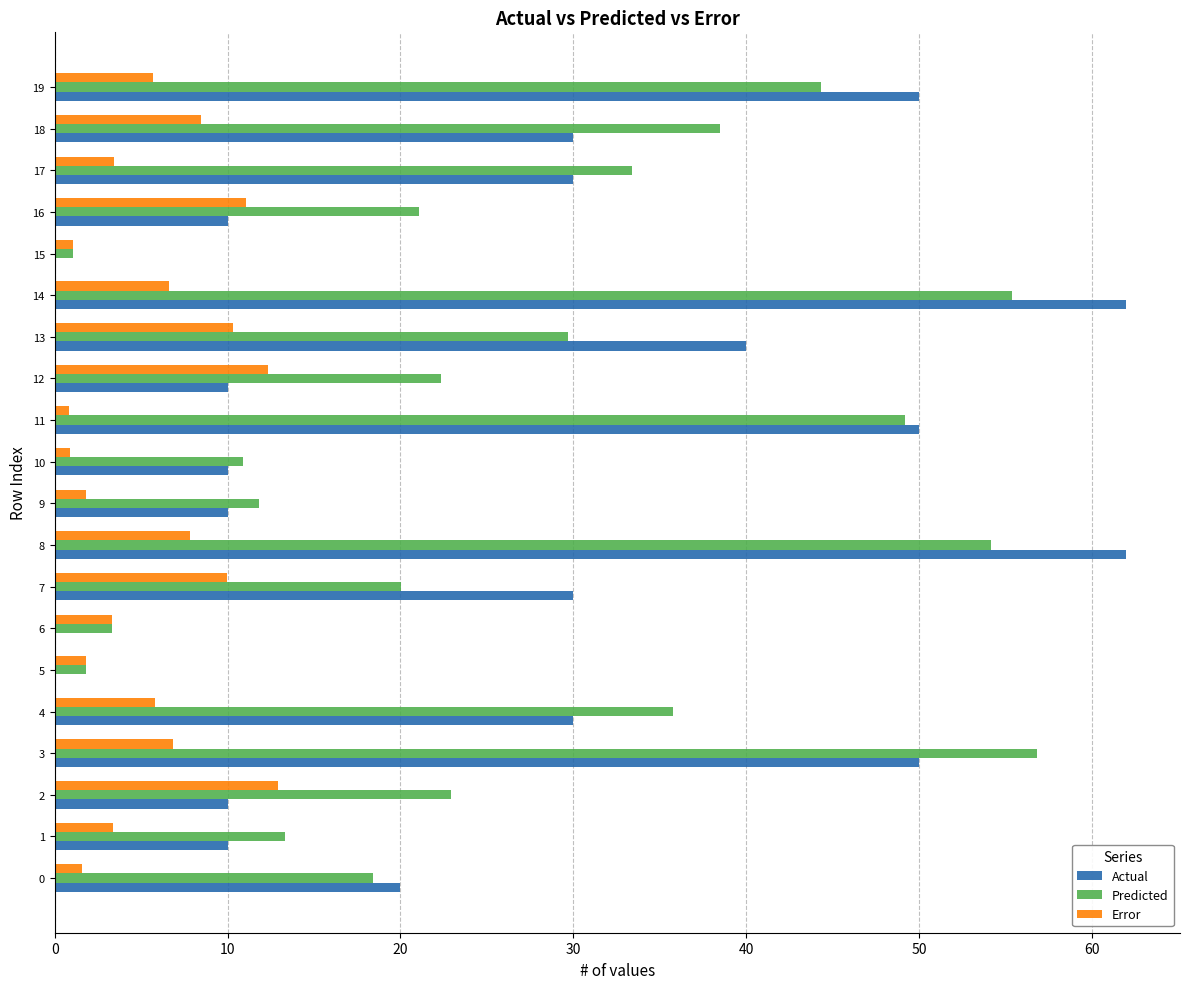

Is it true that Predicted equals 9.3 at 0?

False